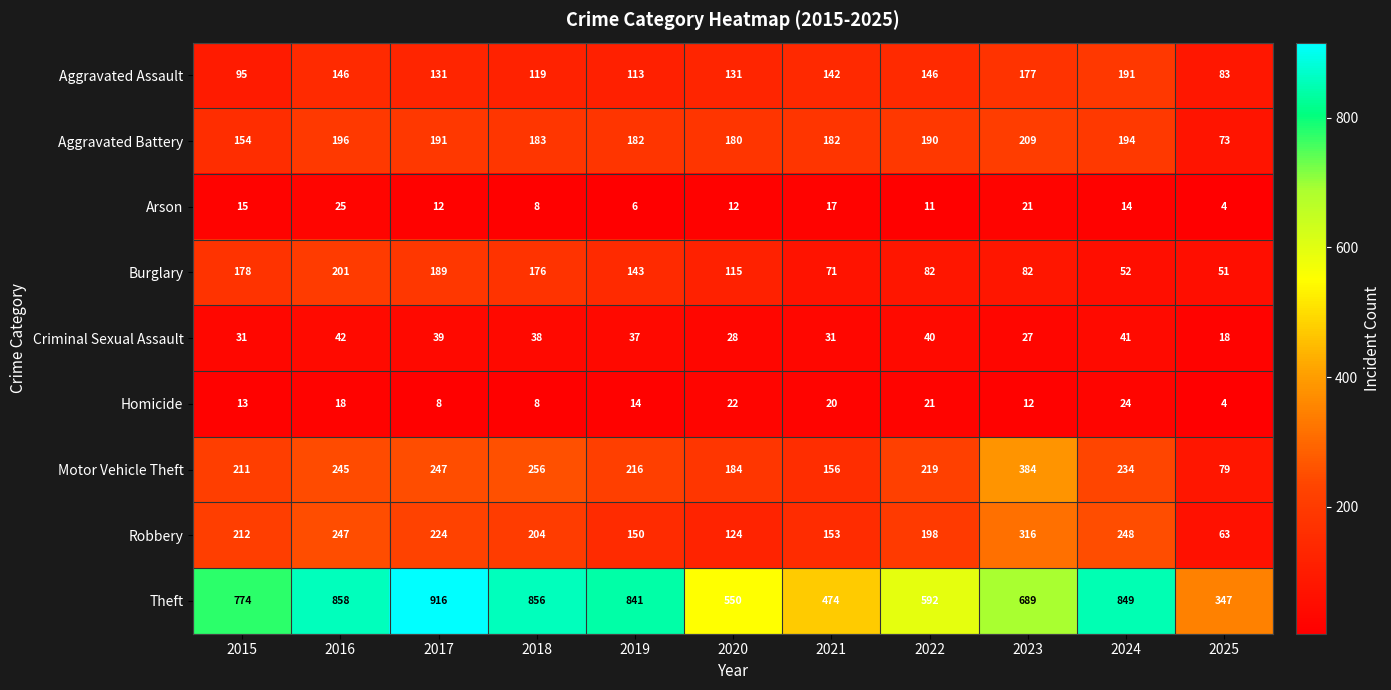

What is the total value across all series at 2024?

1847